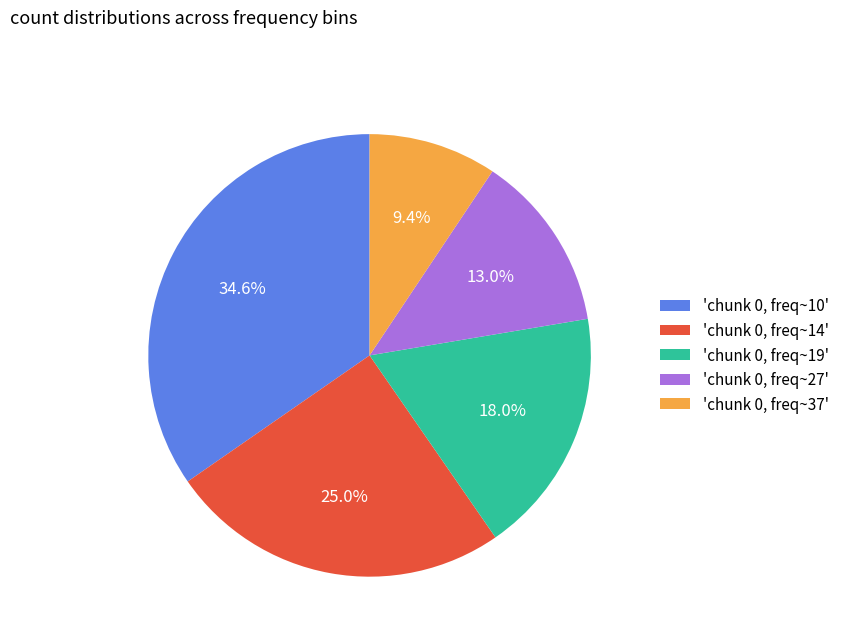

Rank the categories by value from lowest to highest.

'chunk 0, freq~37', 'chunk 0, freq~27', 'chunk 0, freq~19', 'chunk 0, freq~14', 'chunk 0, freq~10'